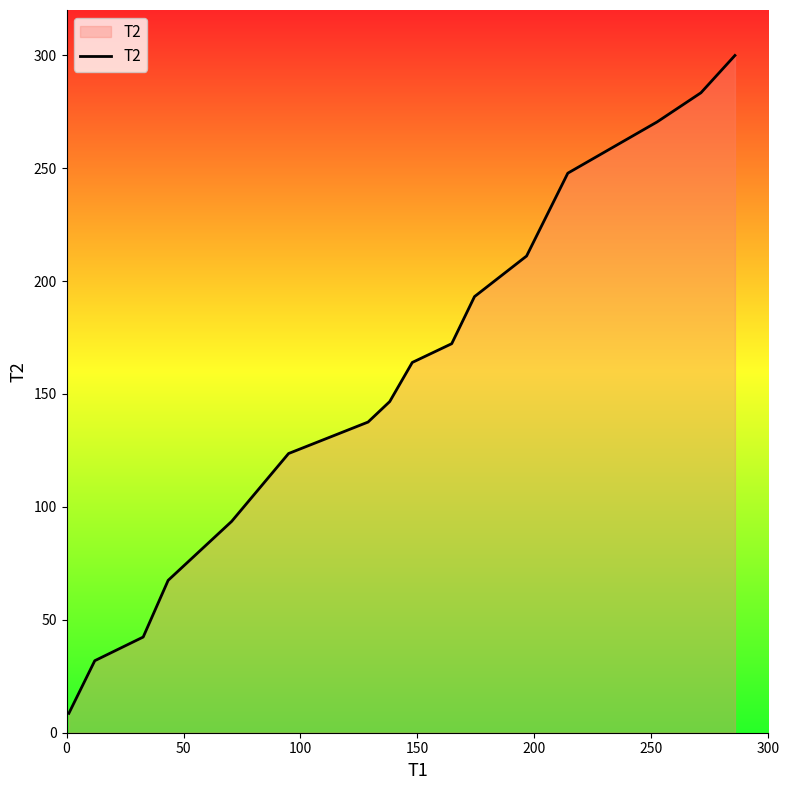

What is the minimum value shown in the chart?

8.6